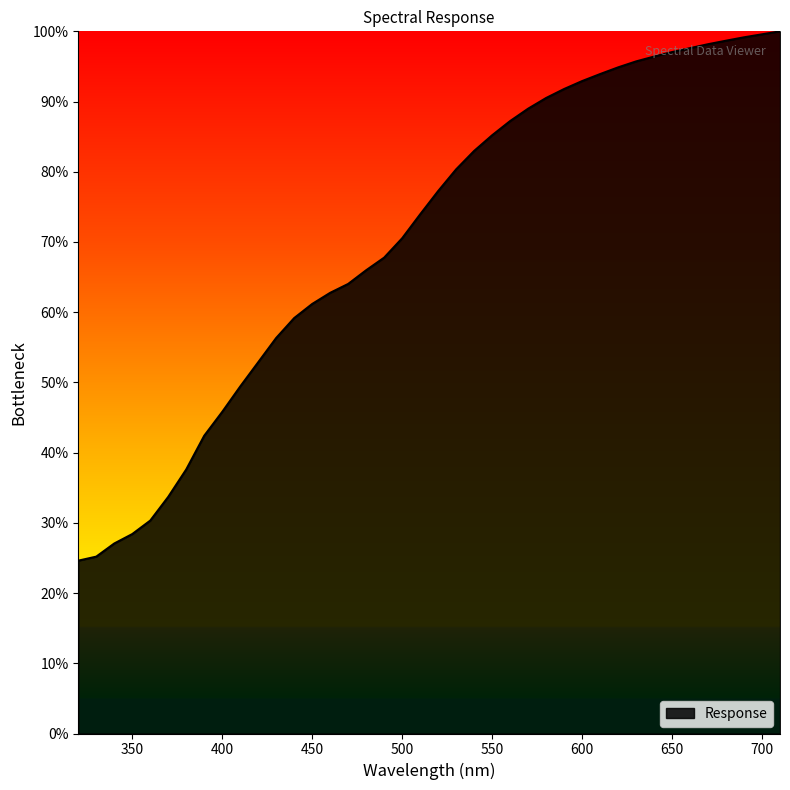

What is the difference between the maximum and minimum values?

75.4